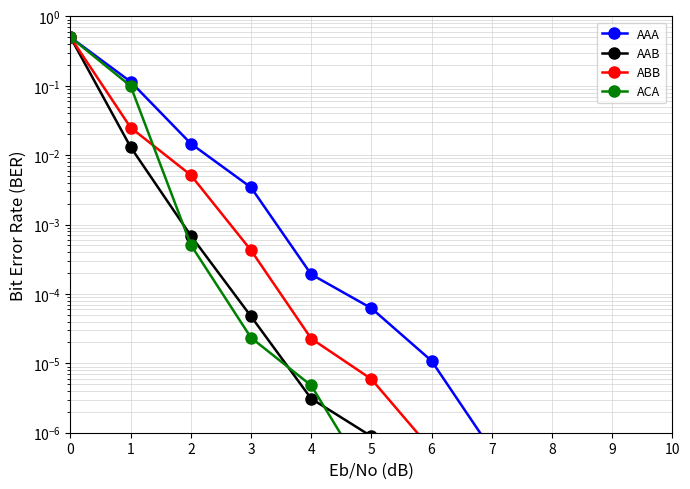

What is the approximate value of AAA at 0?

0.5